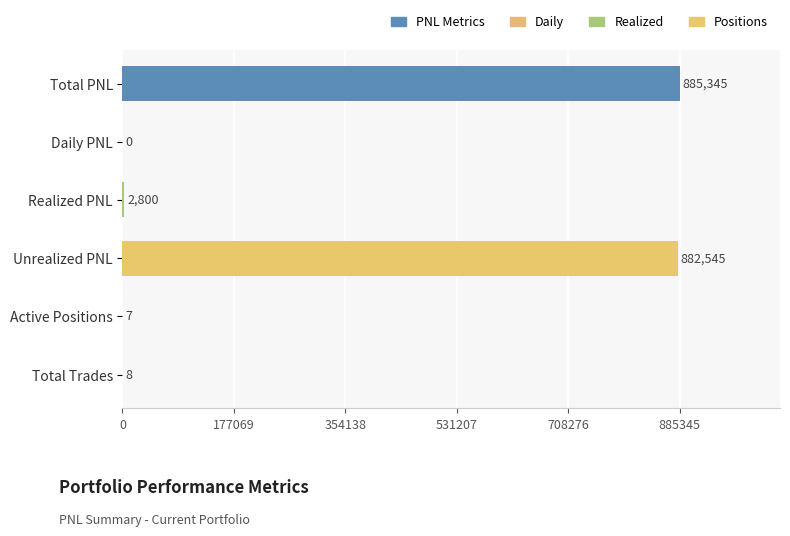

Which has a higher value, Total PNL or Daily PNL?

Total PNL